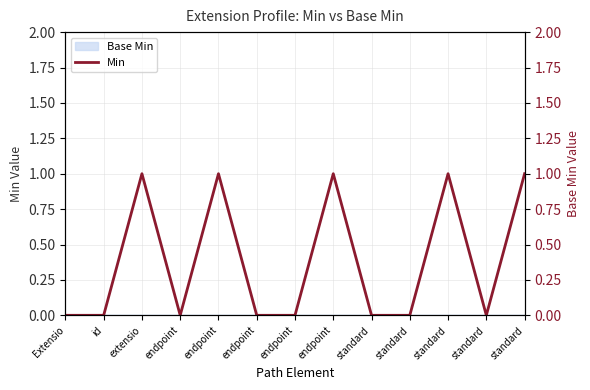

True or false: Min and Base Min (right) cross at least once.

False